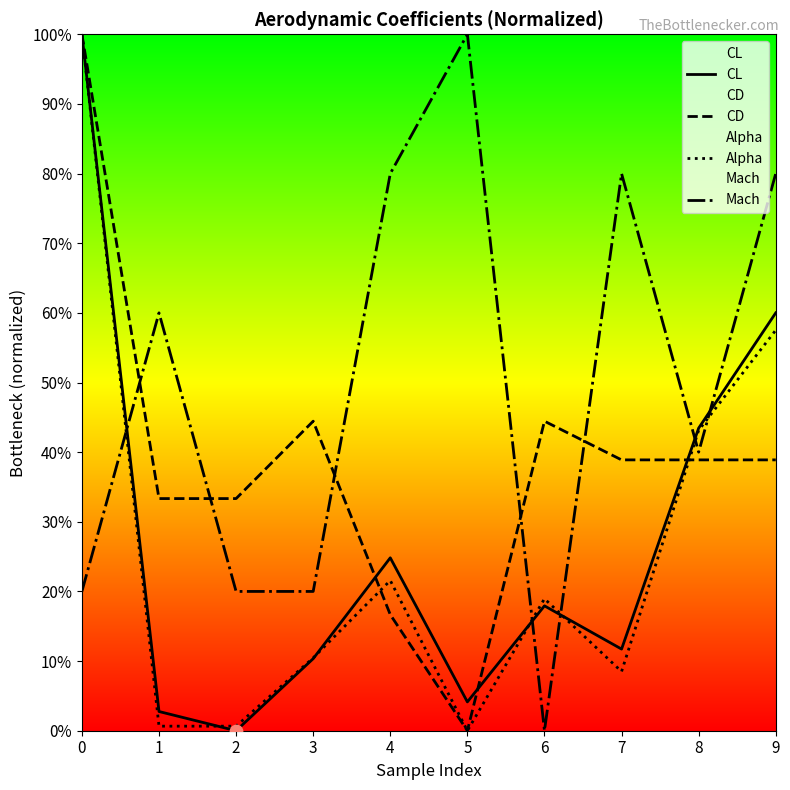

Is the value of Alpha at 2 greater than the value of Mach at 9?

No